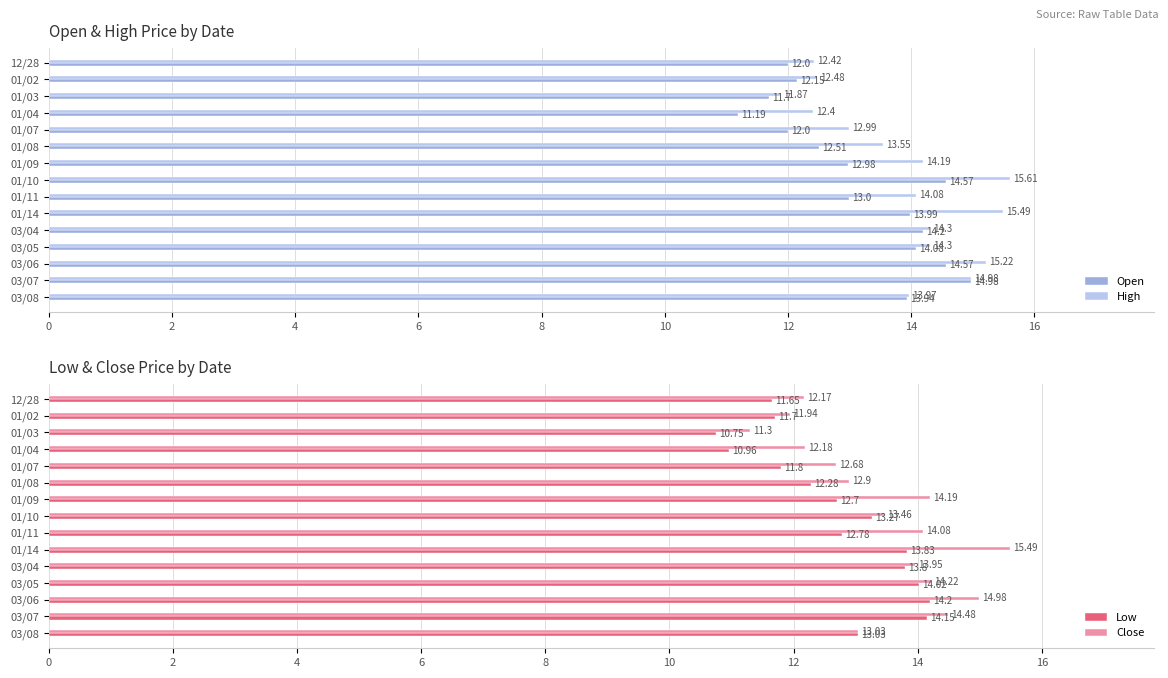

How many values in the Low series are below 12?

5